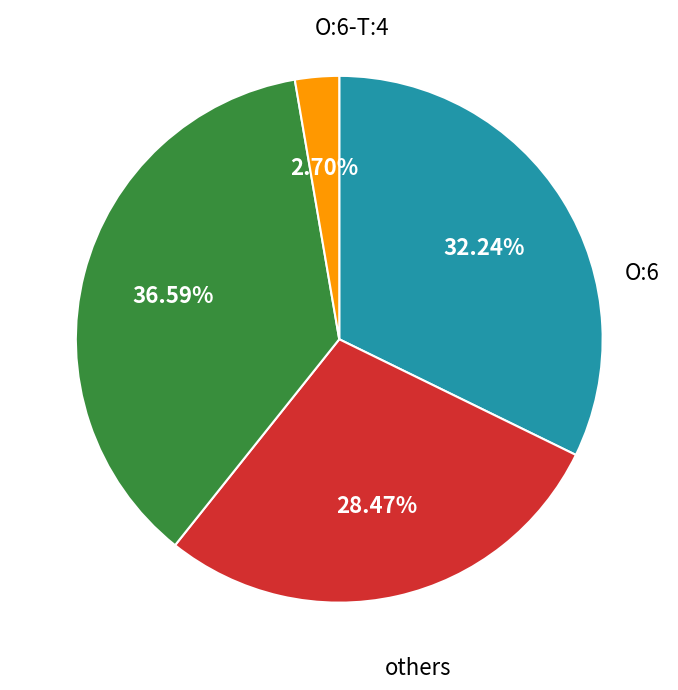

Is there a majority slice in this chart?

No